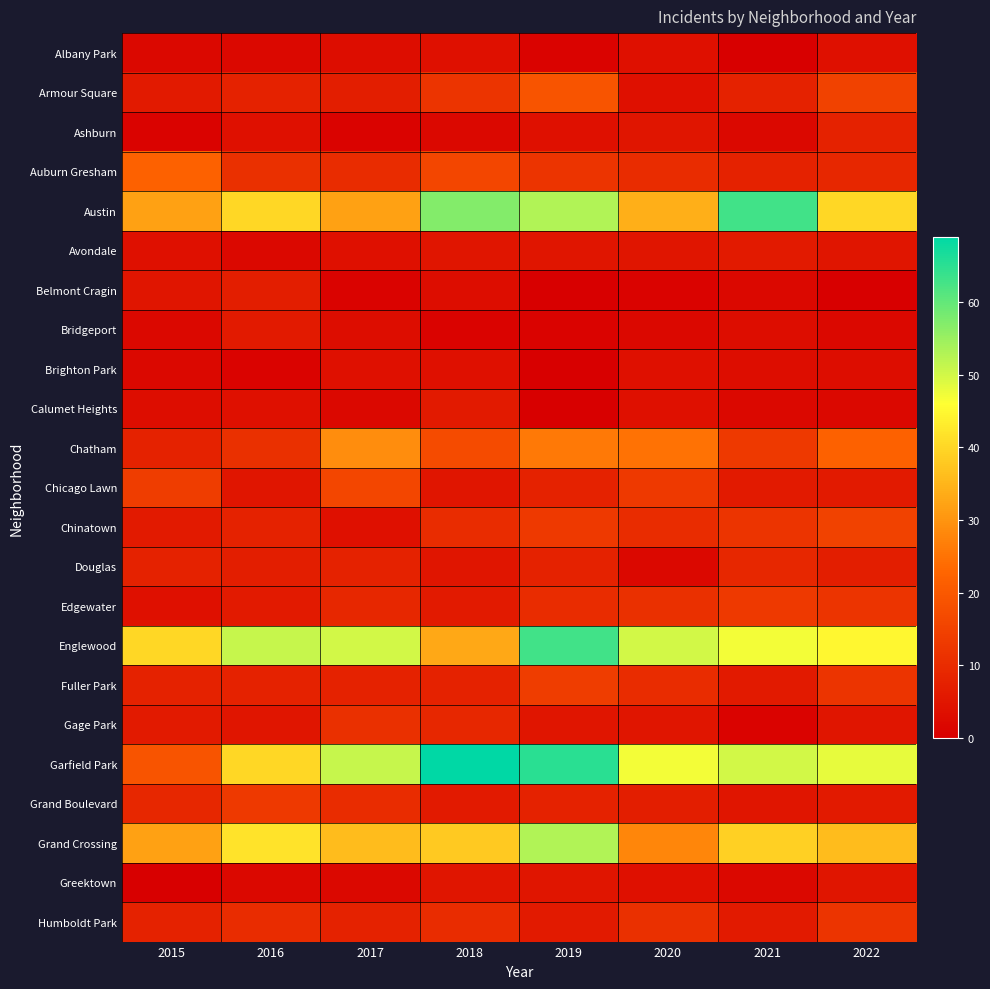

What is the maximum value shown in the chart?

69